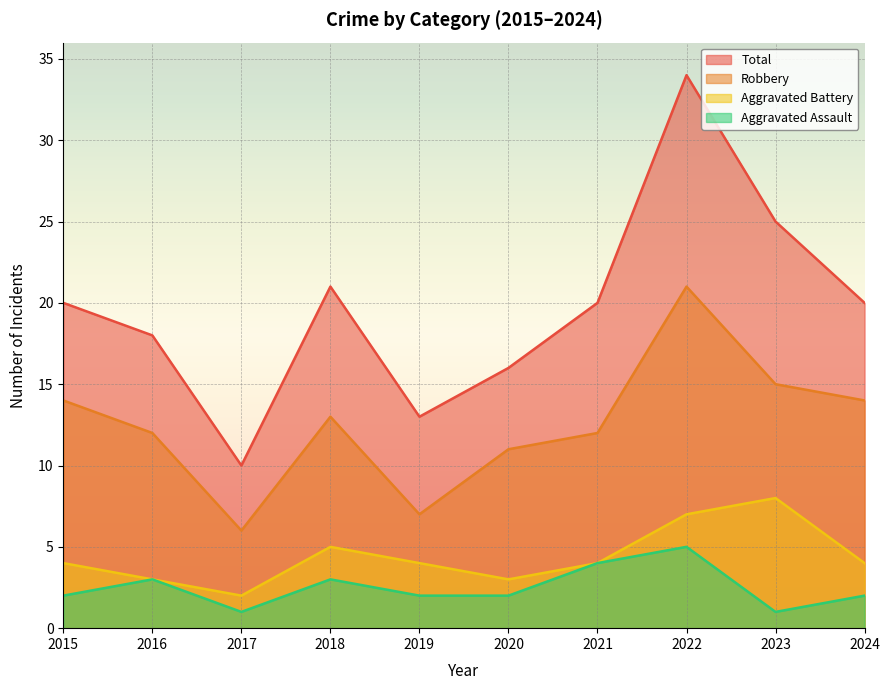

True or false: Aggravated Assault and Total intersect in this chart.

False